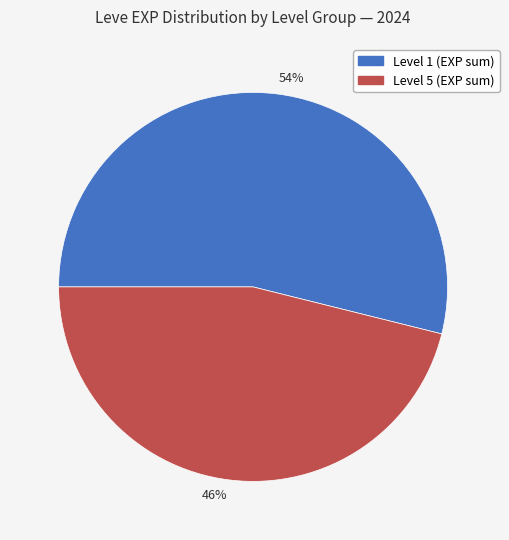

Which category has the smallest portion of the pie?

46%